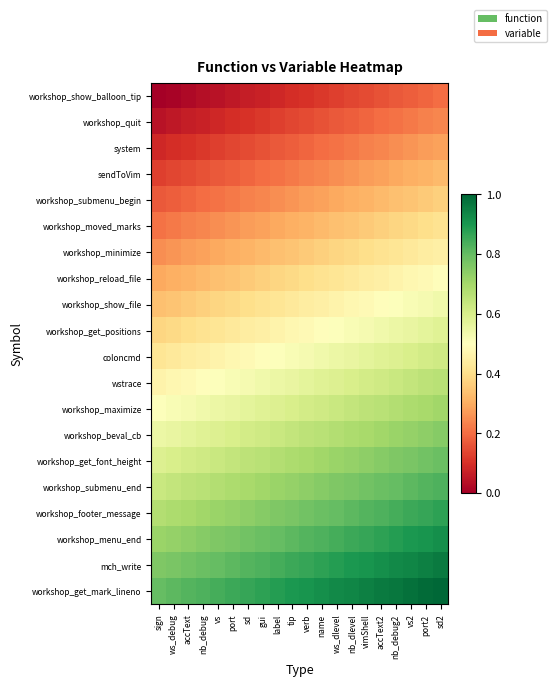

At how many categories does at least one series exceed 0?

20